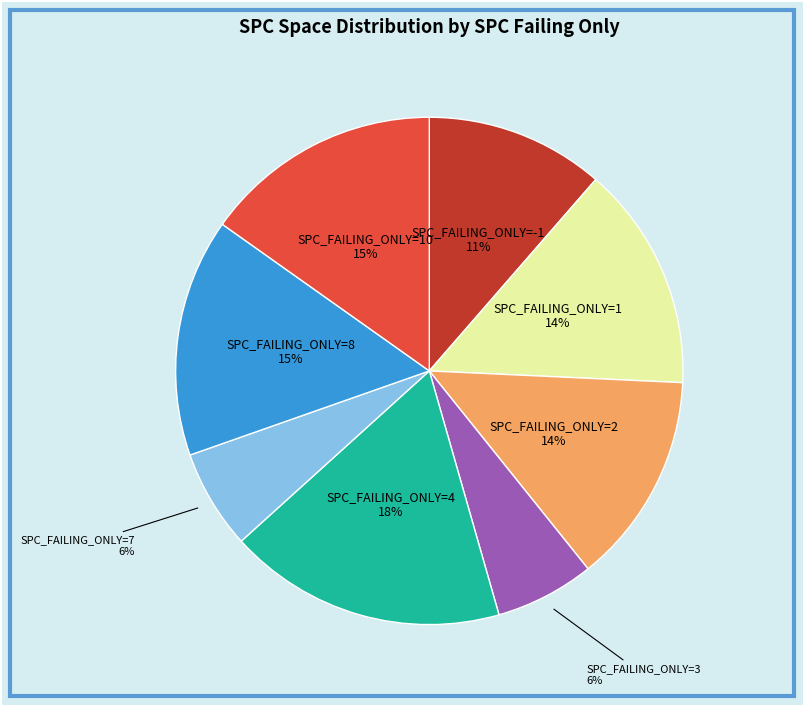

To the nearest percent, what is the average slice percentage?

12%